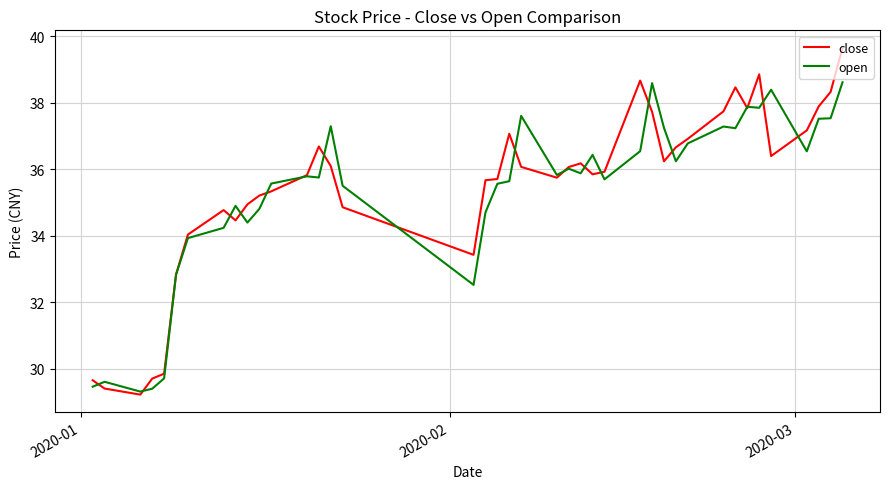

True or false: close and open intersect in this chart.

True